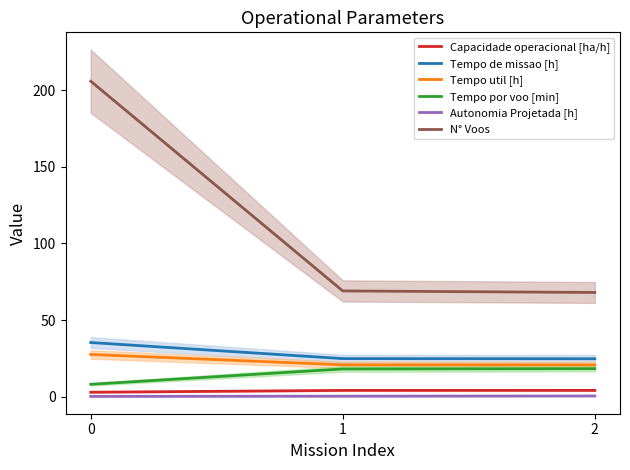

Which series has the widest spread of values?

N° Voos